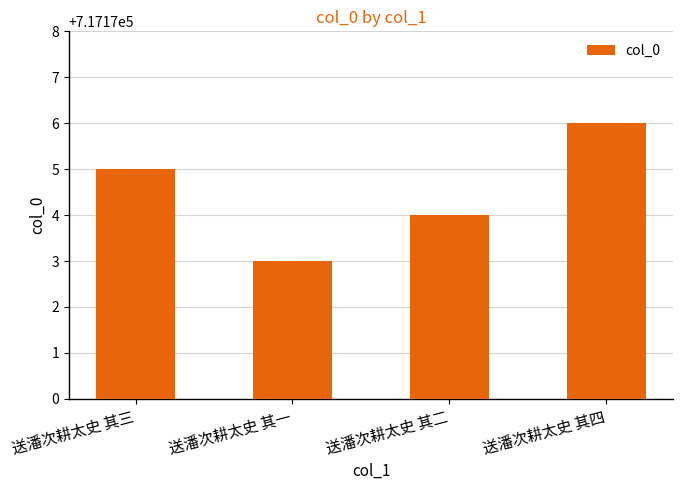

What position from the left is 送潘次耕太史 其一?

2